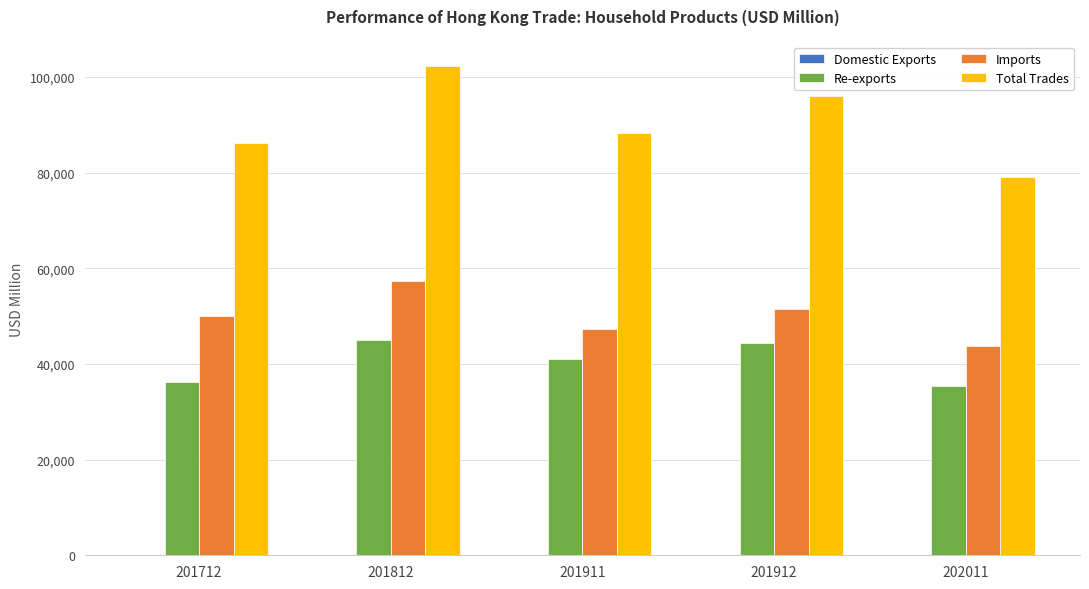

Between 201812 and 201911, which series saw the biggest shift?

Total Trades